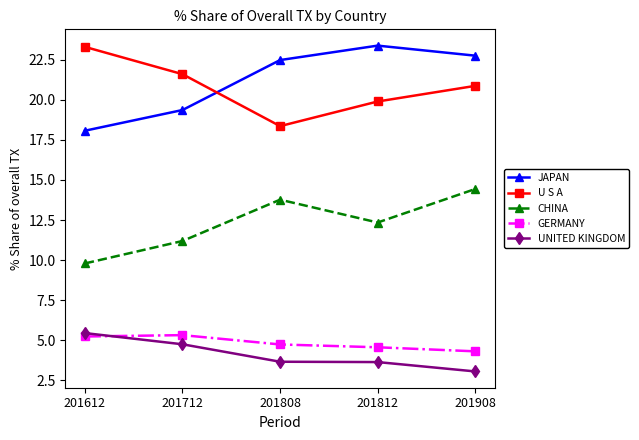

True or false: U S A and GERMANY intersect in this chart.

False